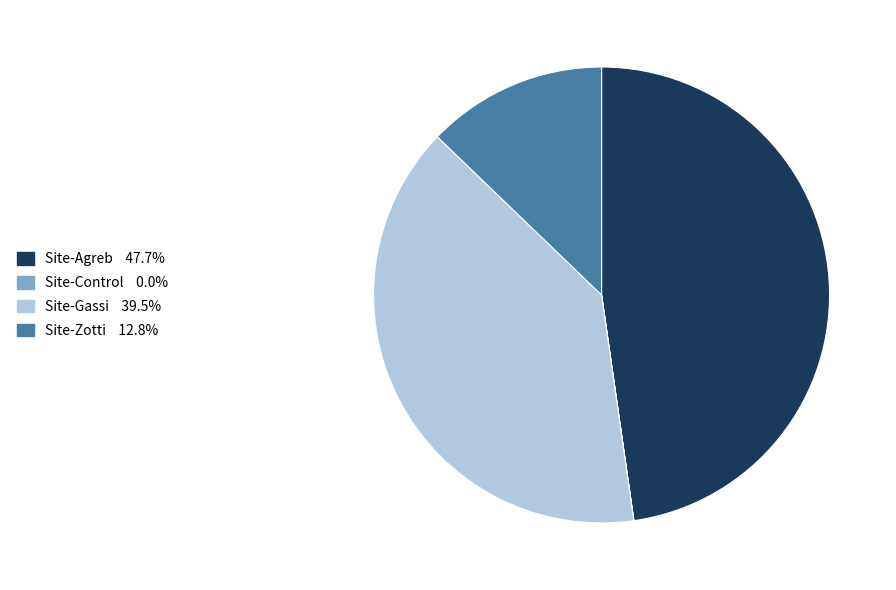

Does Site-Agreb account for over 50% of the chart?

No